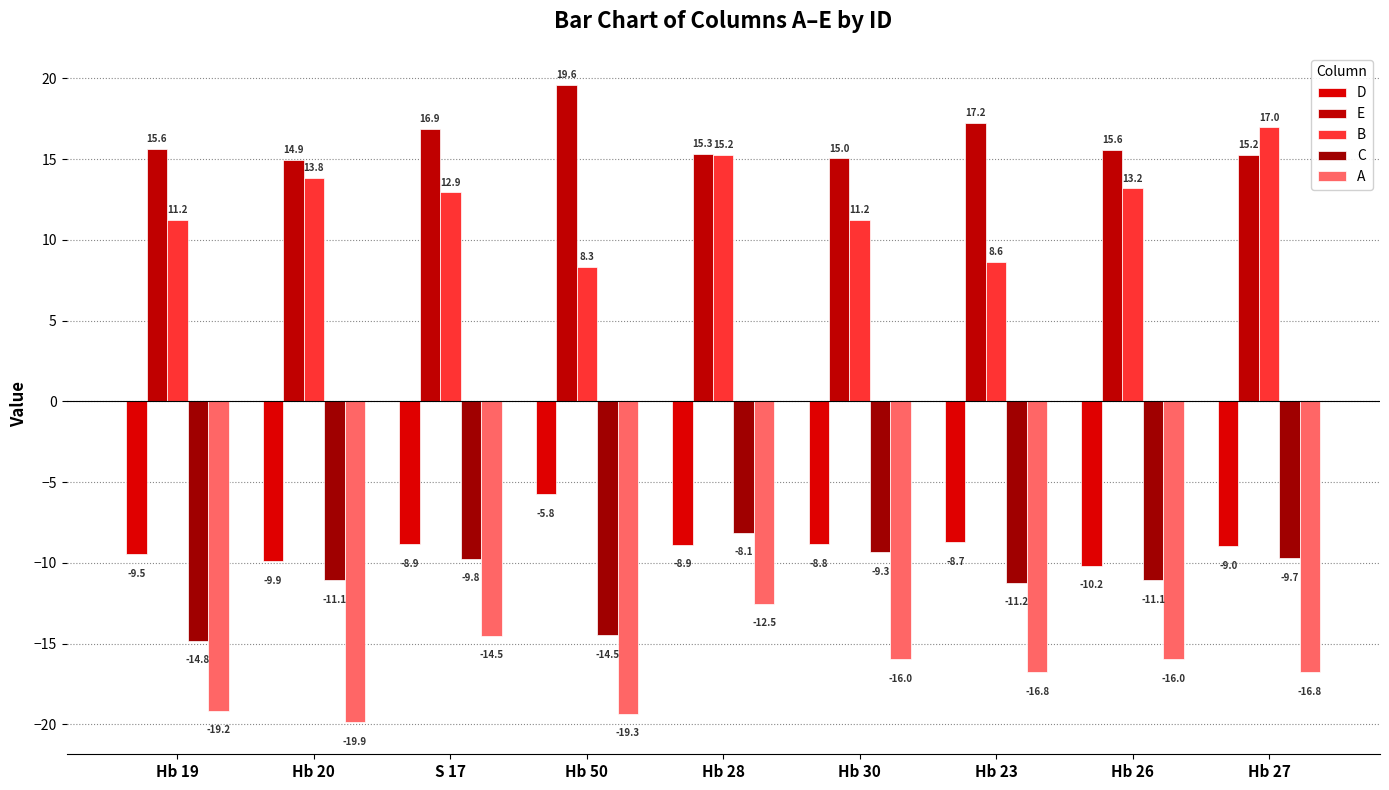

Where is B nearest to the value 12?

Hb 19